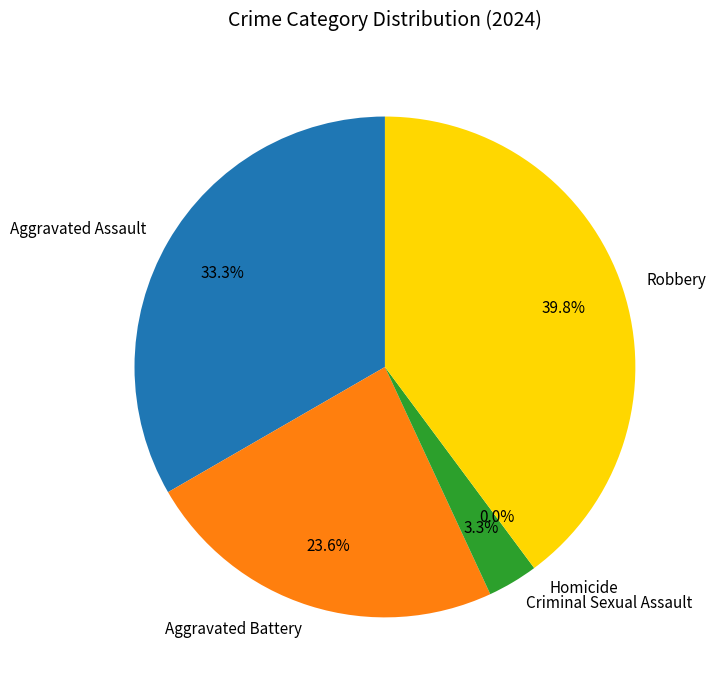

Rank the categories by value from lowest to highest.

Homicide, Criminal Sexual Assault, Aggravated Battery, Aggravated Assault, Robbery